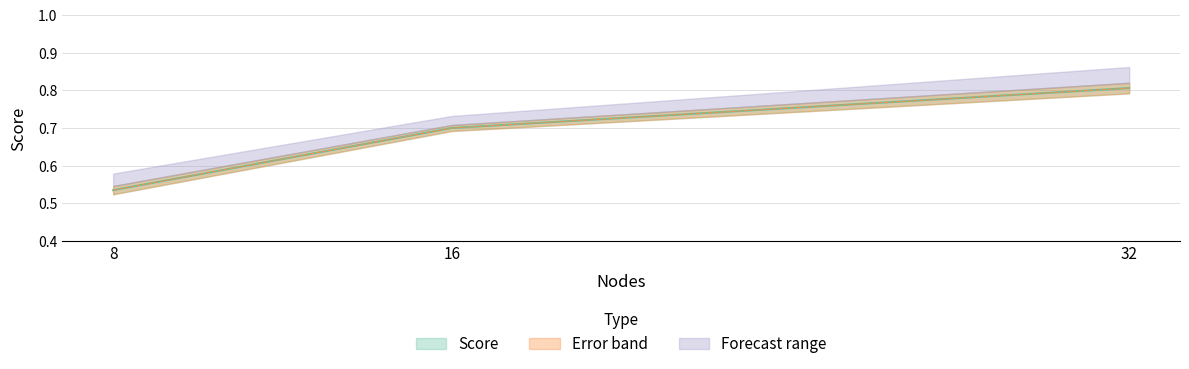

What is the minimum value shown in the chart?

0.5